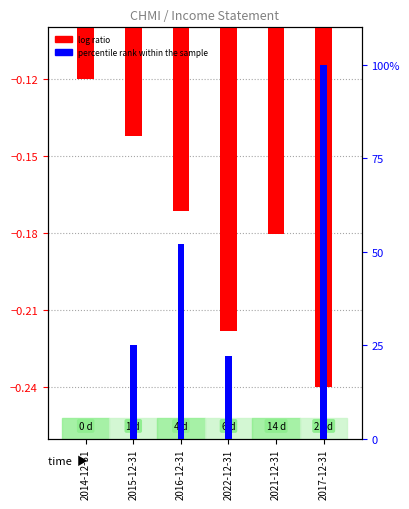

What is the difference between the log ratio values at 2022-12-31 and 2014-12-31?

0.1